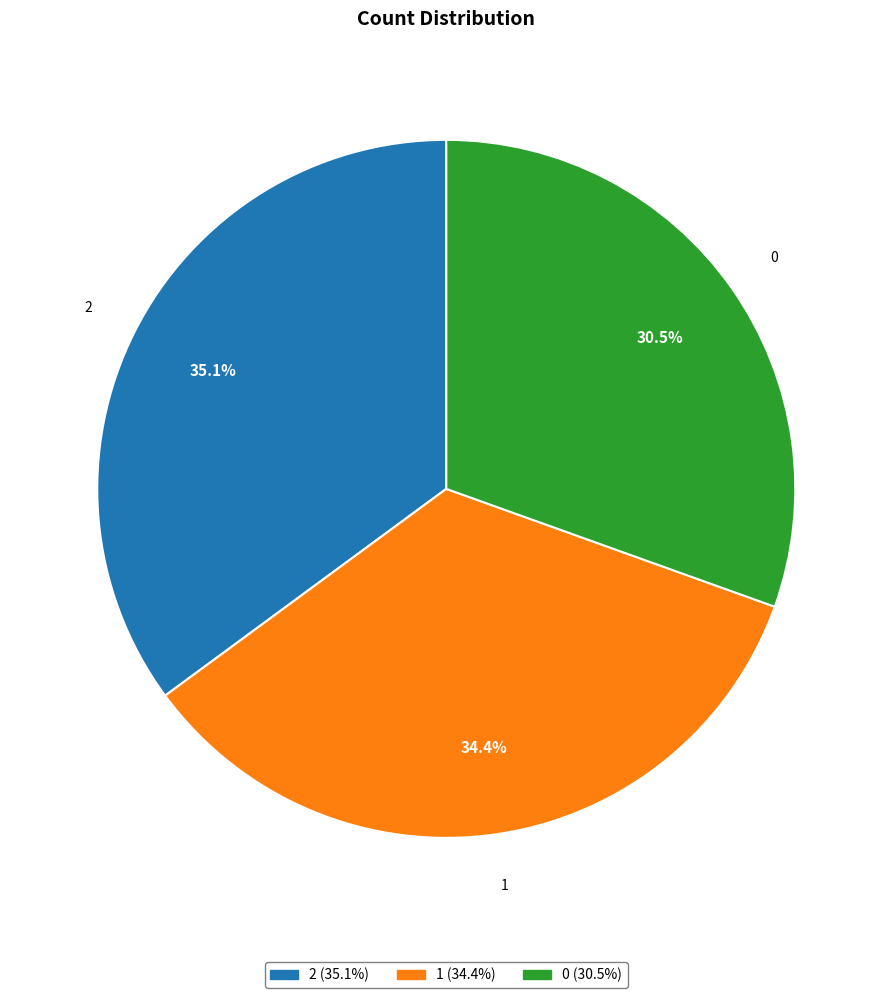

Count the number of slices in the pie.

3